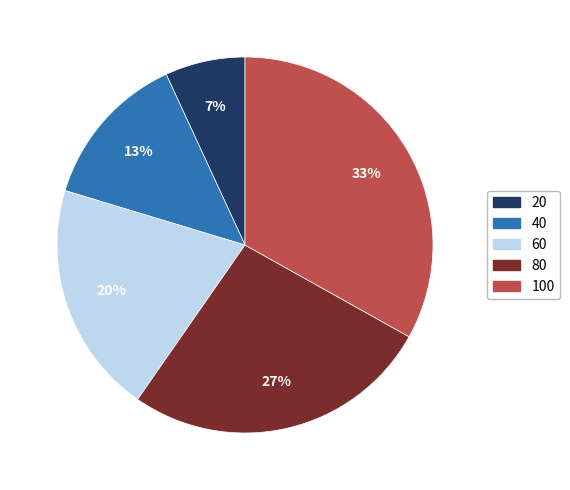

Is there any slice that represents more than half of the pie?

No